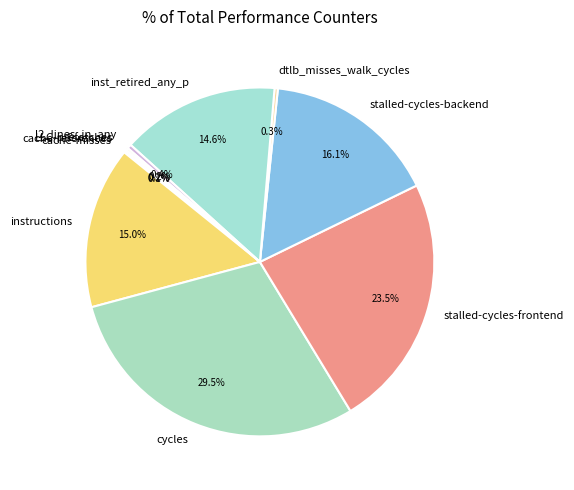

Do dtlb_misses_walk_cycles and stalled-cycles-backend together represent more than half of the pie?

No